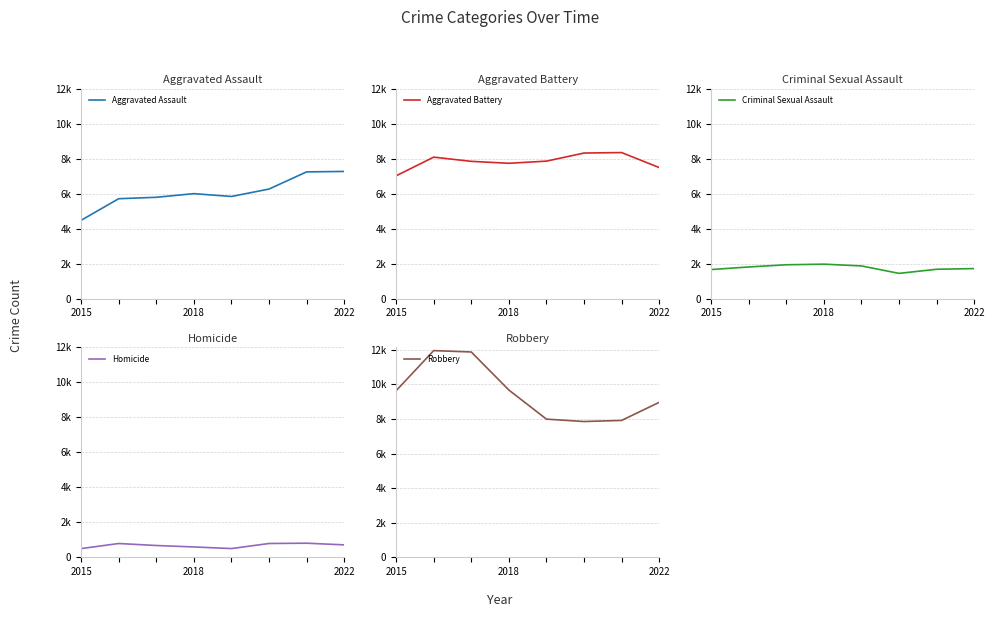

Reading left to right, what are all the values shown in this chart?

Aggravated Assault: 4480	5712	5793	6001	5840	6263	7243	7269
Aggravated Battery: 7018	8085	7845	7734	7857	8319	8346	7490
Criminal Sexual Assault: 1668	1816	1941	1976	1875	1450	1684	1724
Homicide: 496	786	672	589	498	787	803	709
Robbery: 9638	11960	11880	9679	7994	7856	7919	8966